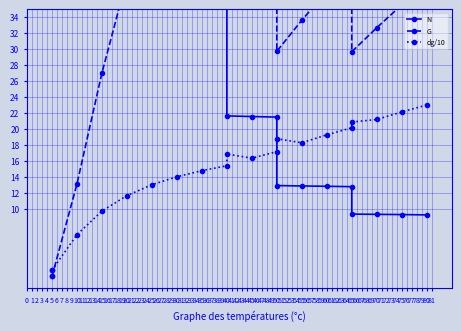

Rank the categories by G value from highest to lowest.

40, 35, 30, 50, 25, 45, 65, 40, 20, 80, 60, 75, 55, 70, 50, 65, 15, 10, 5, 5